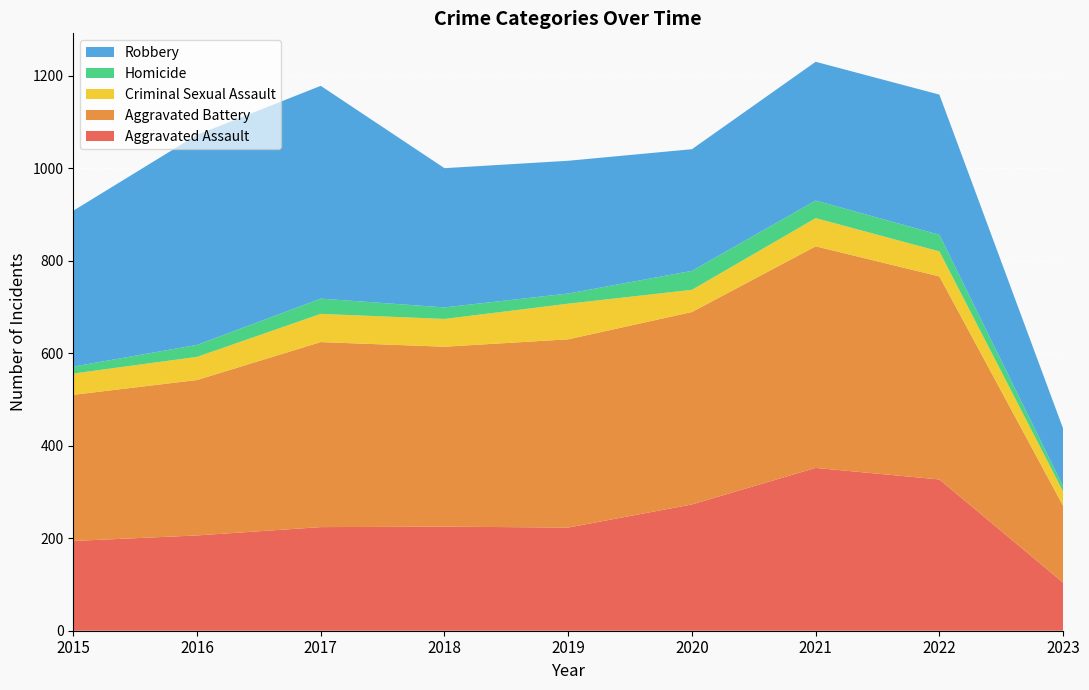

Reading left to right, transcribe all the data shown in this chart.

Aggravated Assault: 194	206	224	225	223	273	352	327	104
Aggravated Battery: 316	336	400	389	407	416	479	439	166
Criminal Sexual Assault: 46	50	61	60	77	48	61	54	31
Homicide: 15	26	33	25	22	41	38	36	11
Robbery: 337	454	460	301	287	263	300	303	125